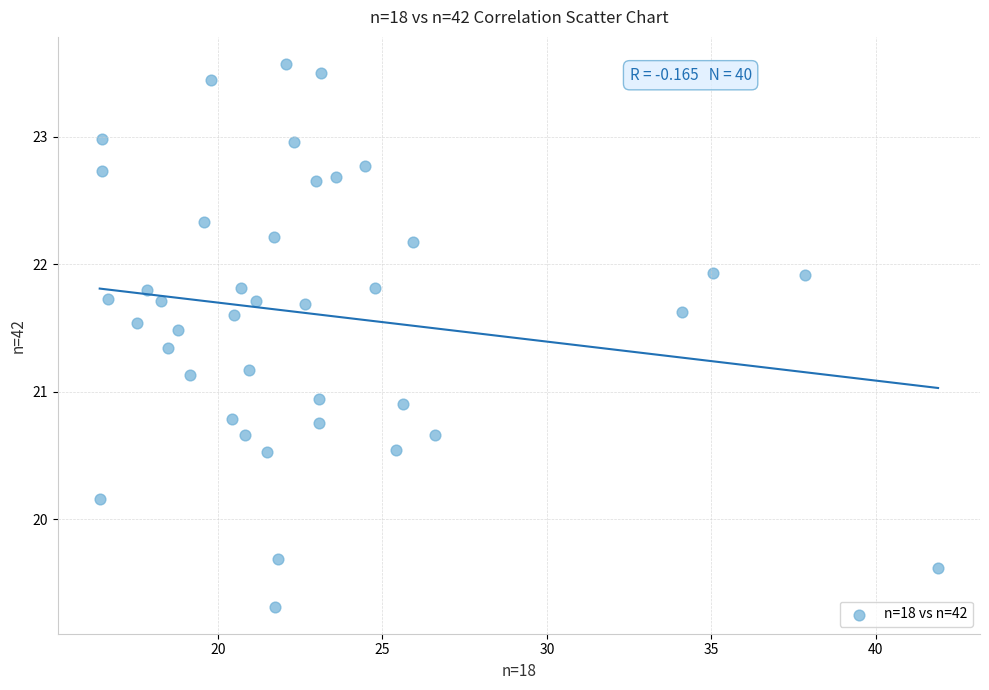

What is the range of Y values (max minus min)?

4.3